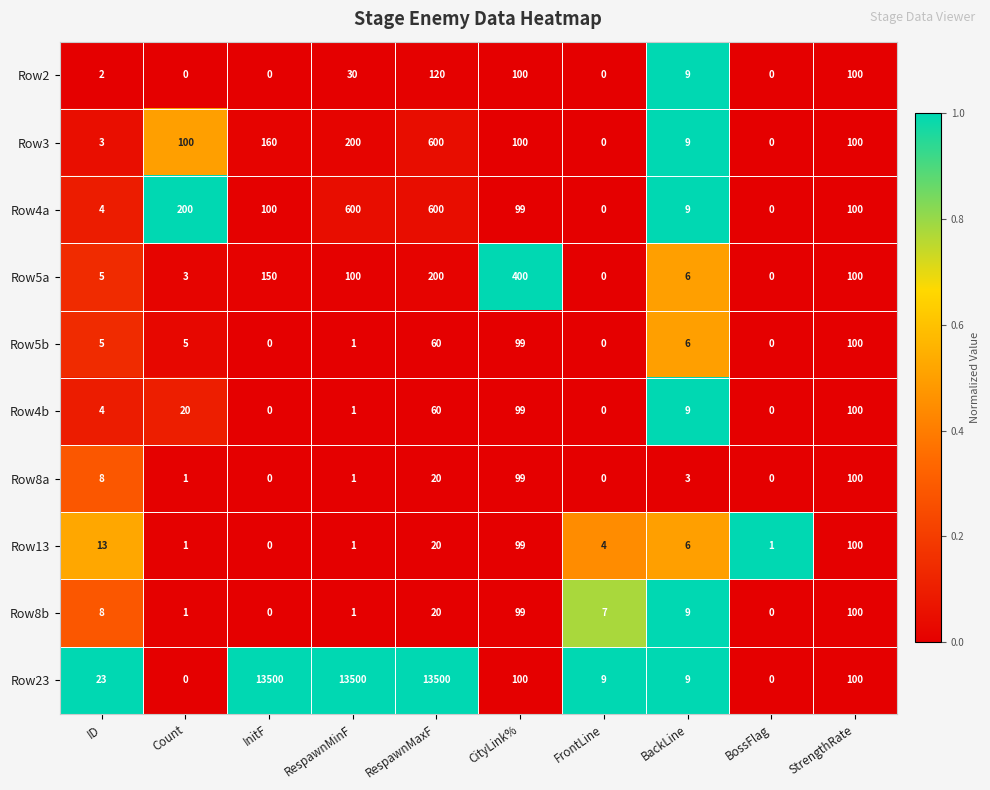

What is the total value across all series at RespawnMaxF?

15200